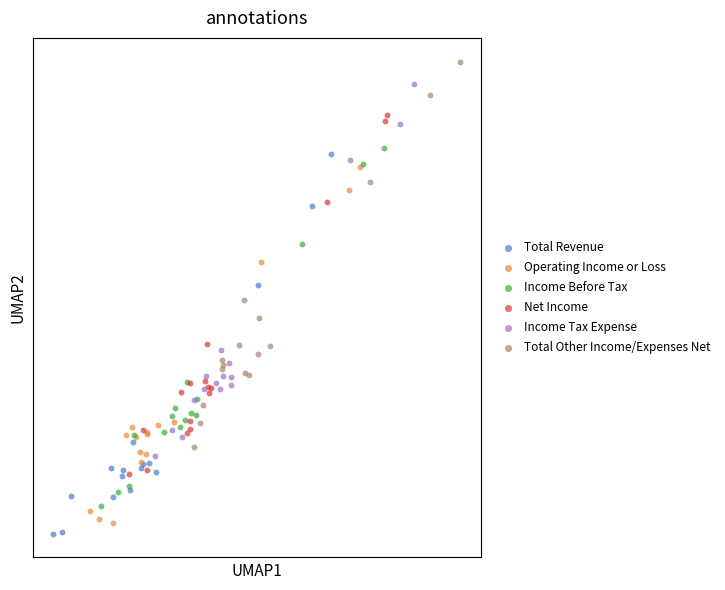

What are all the series names shown in the legend?

Total Revenue, Operating Income or Loss, Income Before Tax, Net Income, Income Tax Expense, Total Other Income/Expenses Net